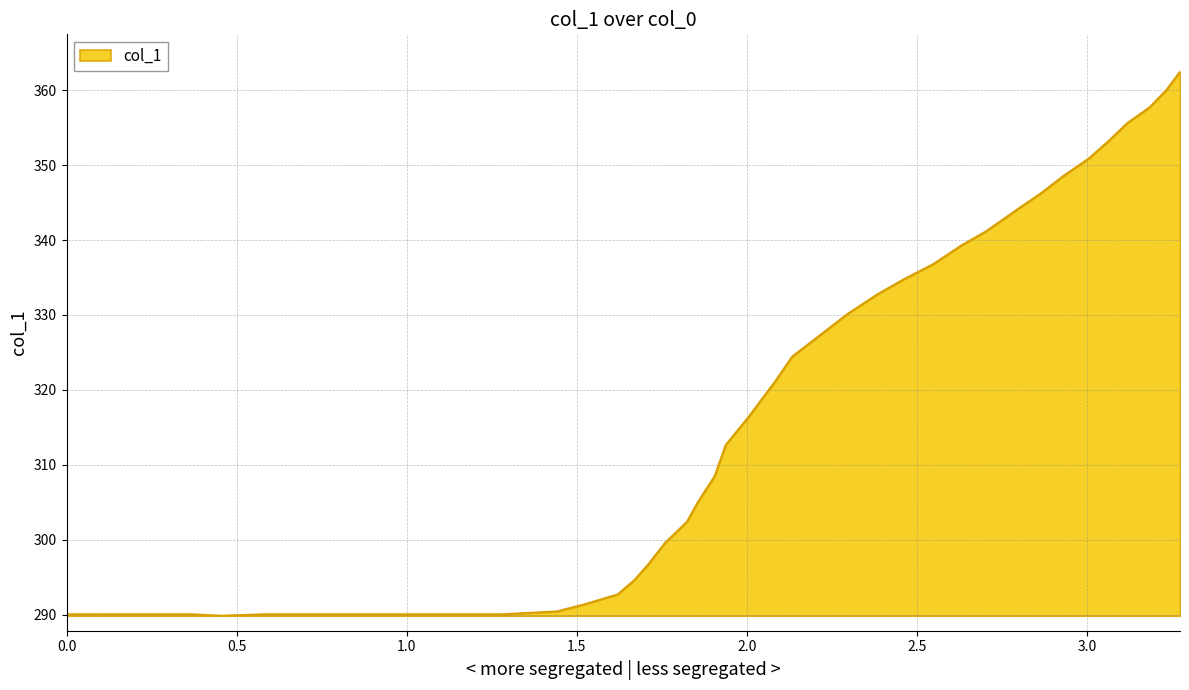

What is the smallest value displayed?

289.9